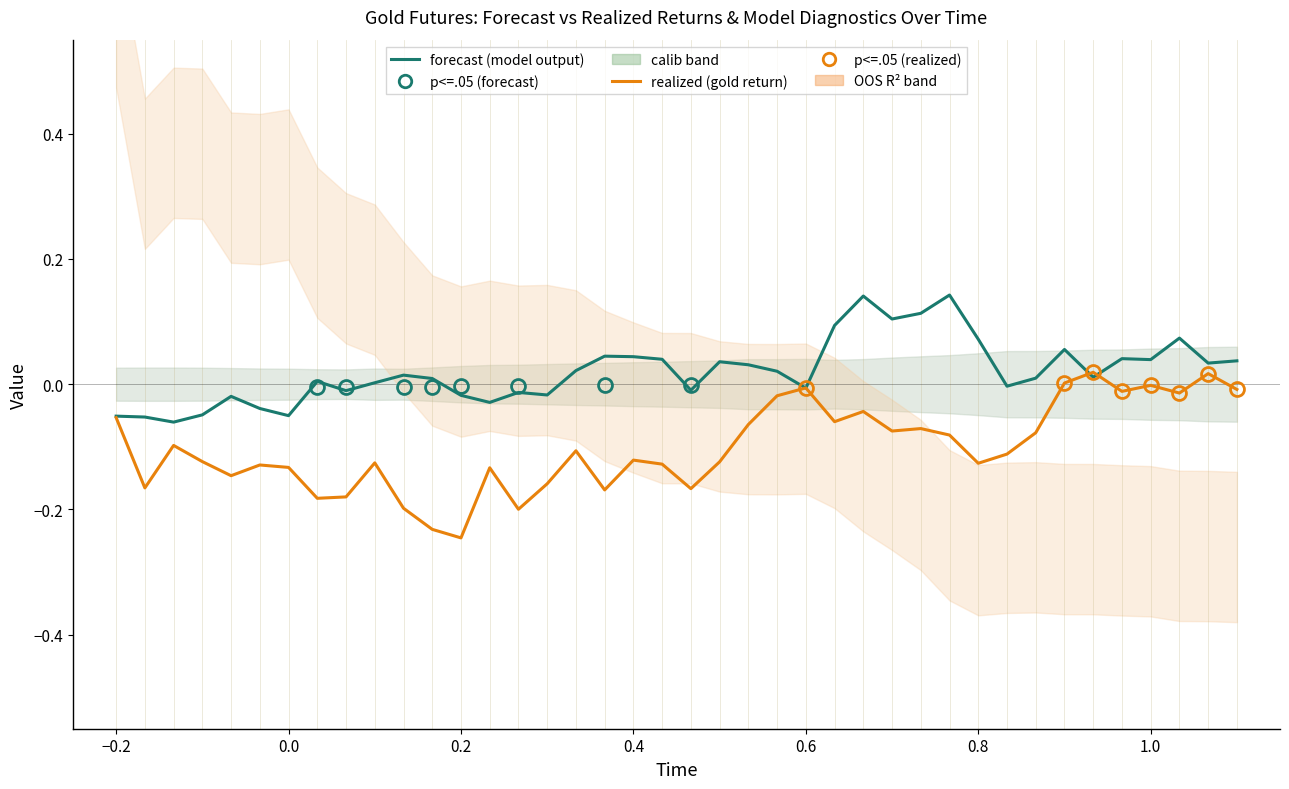

How many interior local valleys does the realized (gold return) series have?

12